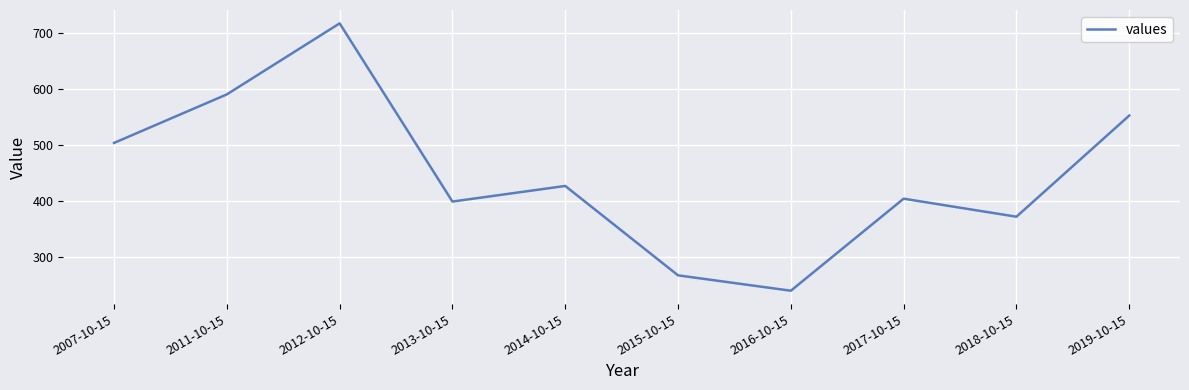

What is the difference between the maximum and minimum values?

478.8